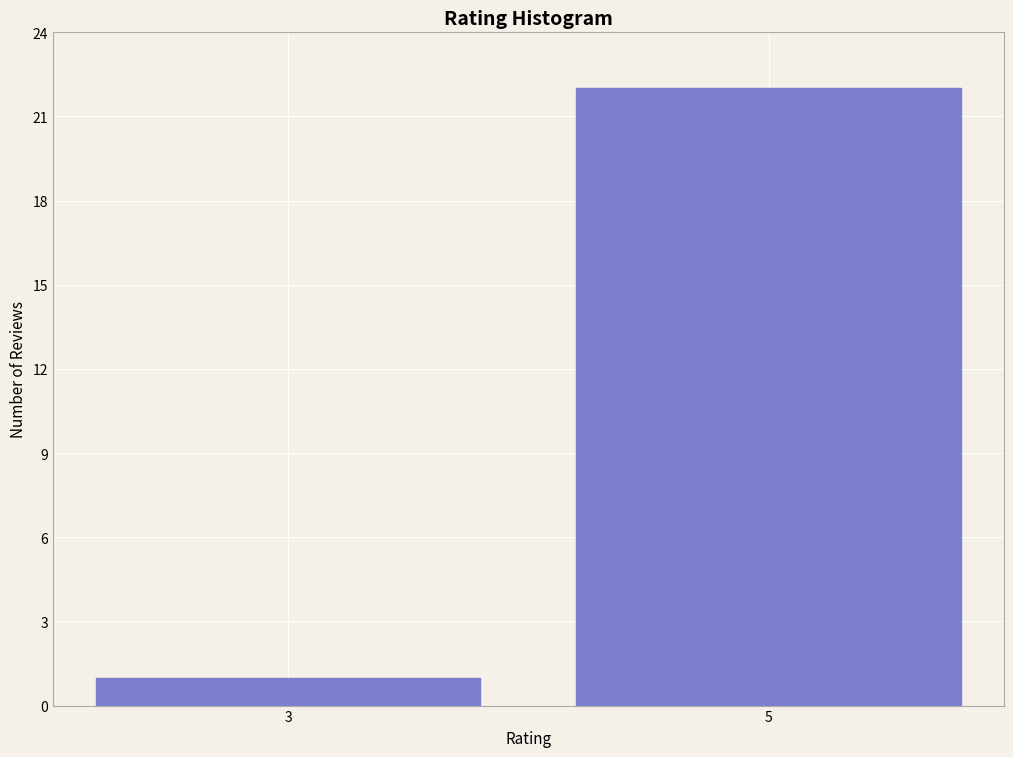

Reading right to left, what are all the values shown in this chart?

5=22	3=1